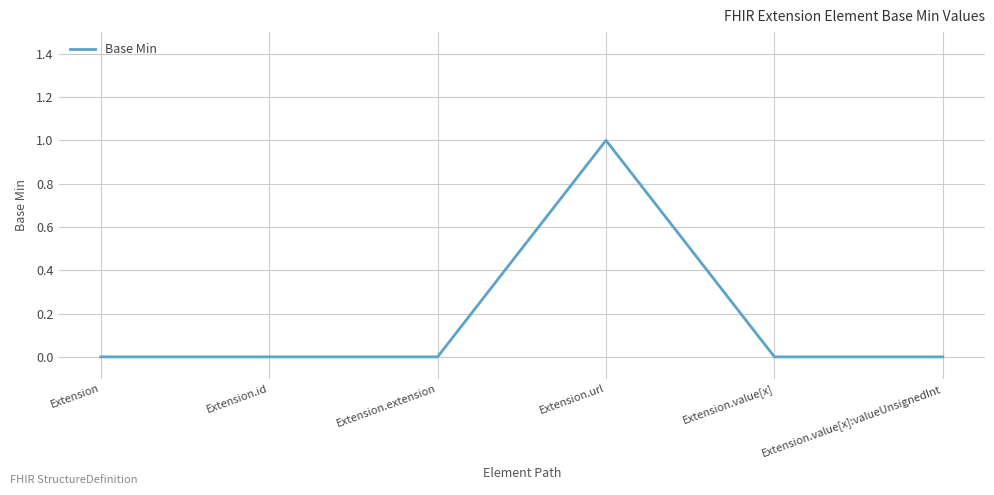

Between Extension.url and Extension.value[x], which is larger?

Extension.url